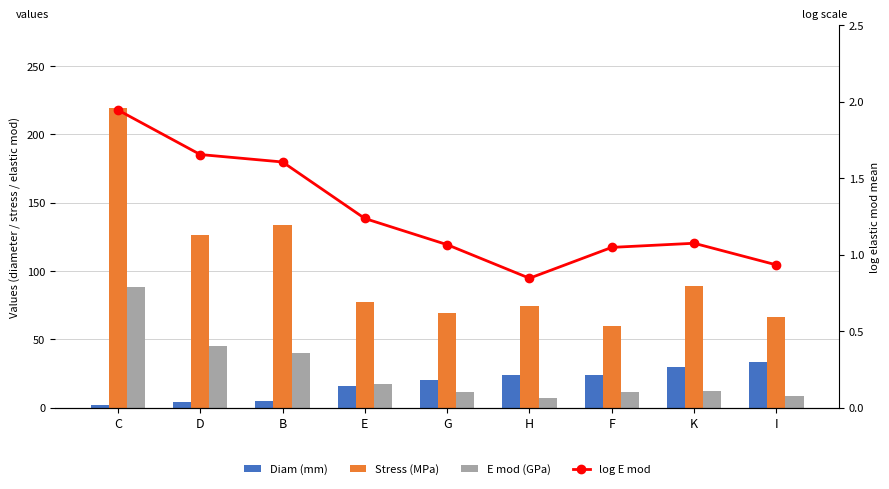

Reading left to right, extract all data points from this chart.

fracture_diameter_mean: 1.6	4.0	5.2	16.1	20.0	23.9	24.2	29.4	33.4
fracture_stress_mean: 218.9	126.7	133.5	77.2	69.2	74.6	59.6	89.3	66.1
elastic_mod_mean: 88.0	45.0	40.3	17.2	11.6	7.0	11.2	11.9	8.6
log_elastic_mod_mean: 1.9	1.7	1.6	1.2	1.1	0.8	1.0	1.1	0.9